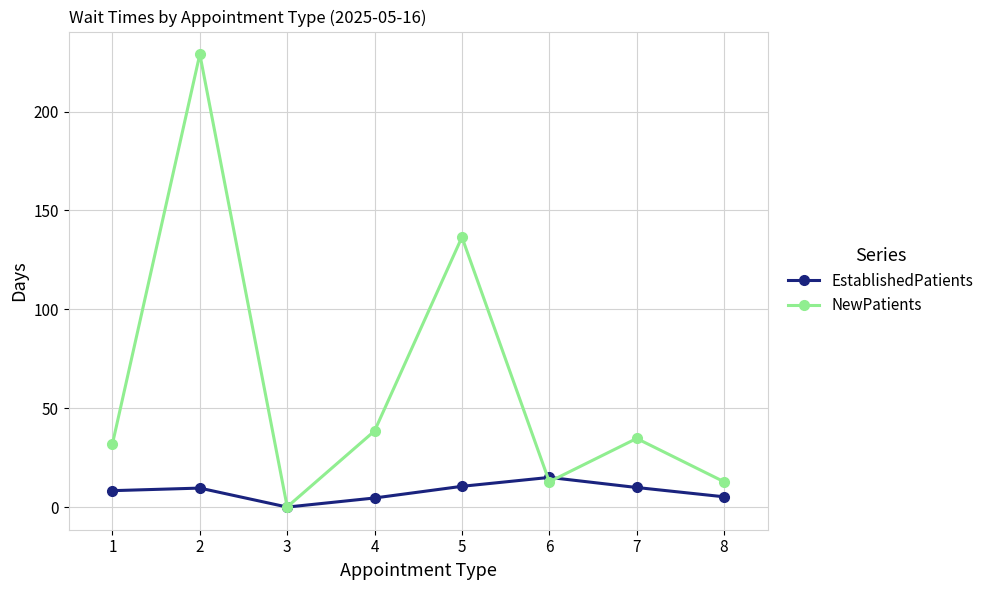

What is the average value of the EstablishedPatients series?

7.9